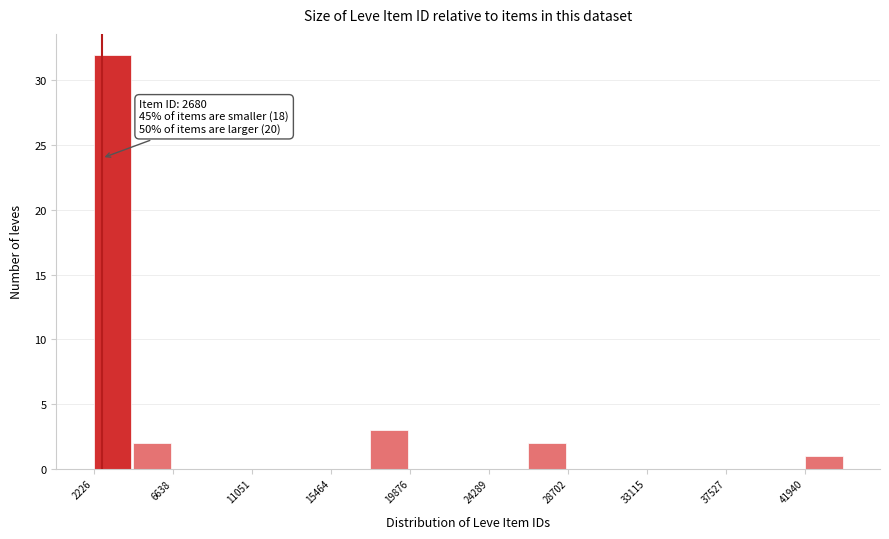

Over which range of the x-axis is the bar tallest?

2000 to 4500